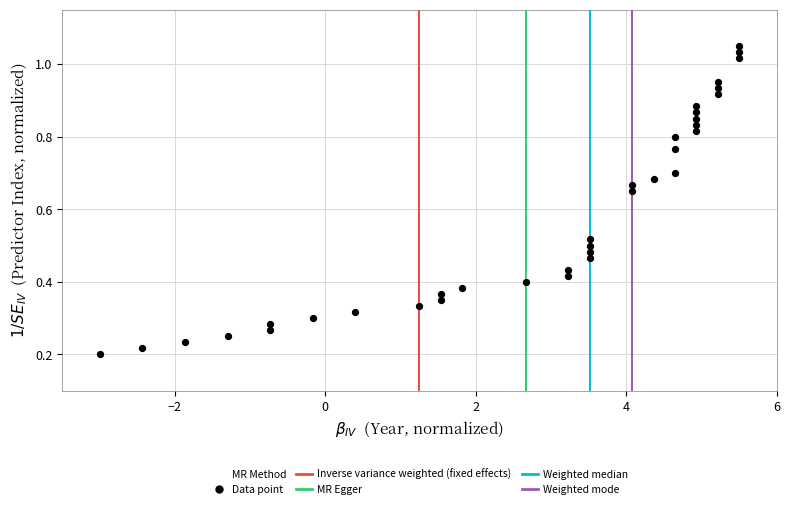

What is the range of X values (max minus min)?

8.5